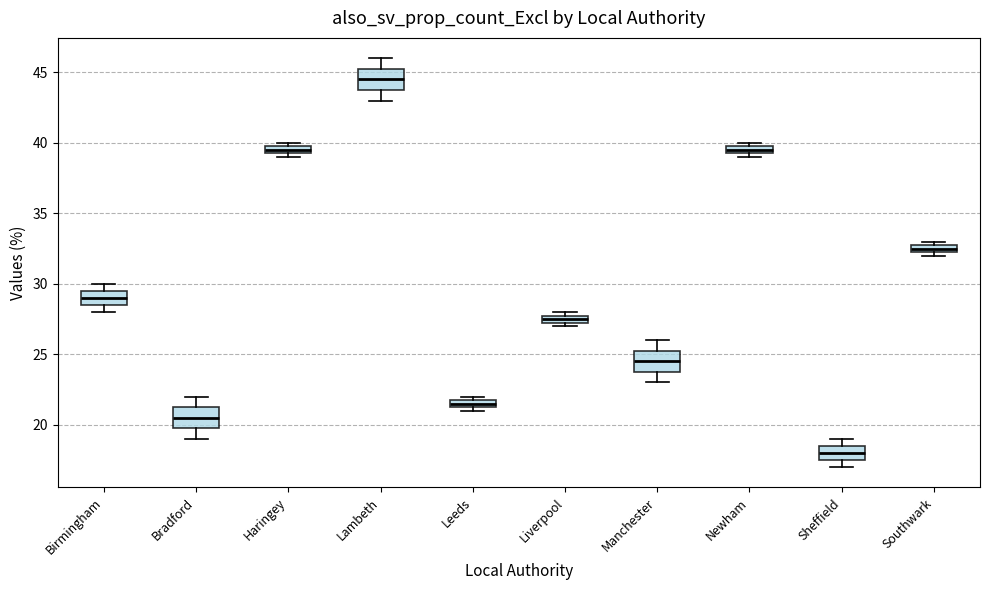

Where is the lower edge of the box for Haringey on the y-axis? The values are not printed on the chart, so give them approximately, as read against the axis.

39.5